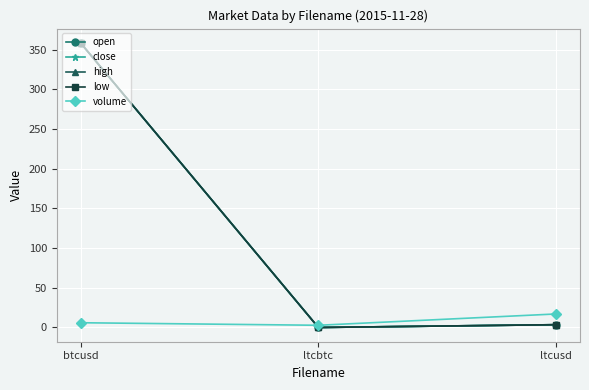

At which label is volume closest to 9?

btcusd